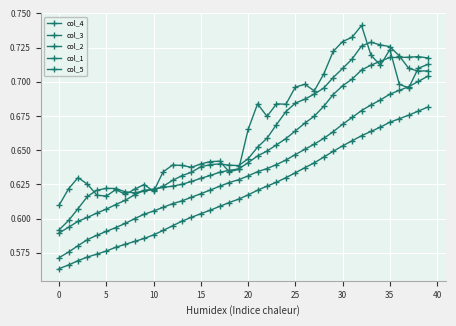

How many distinct data groups are displayed?

5